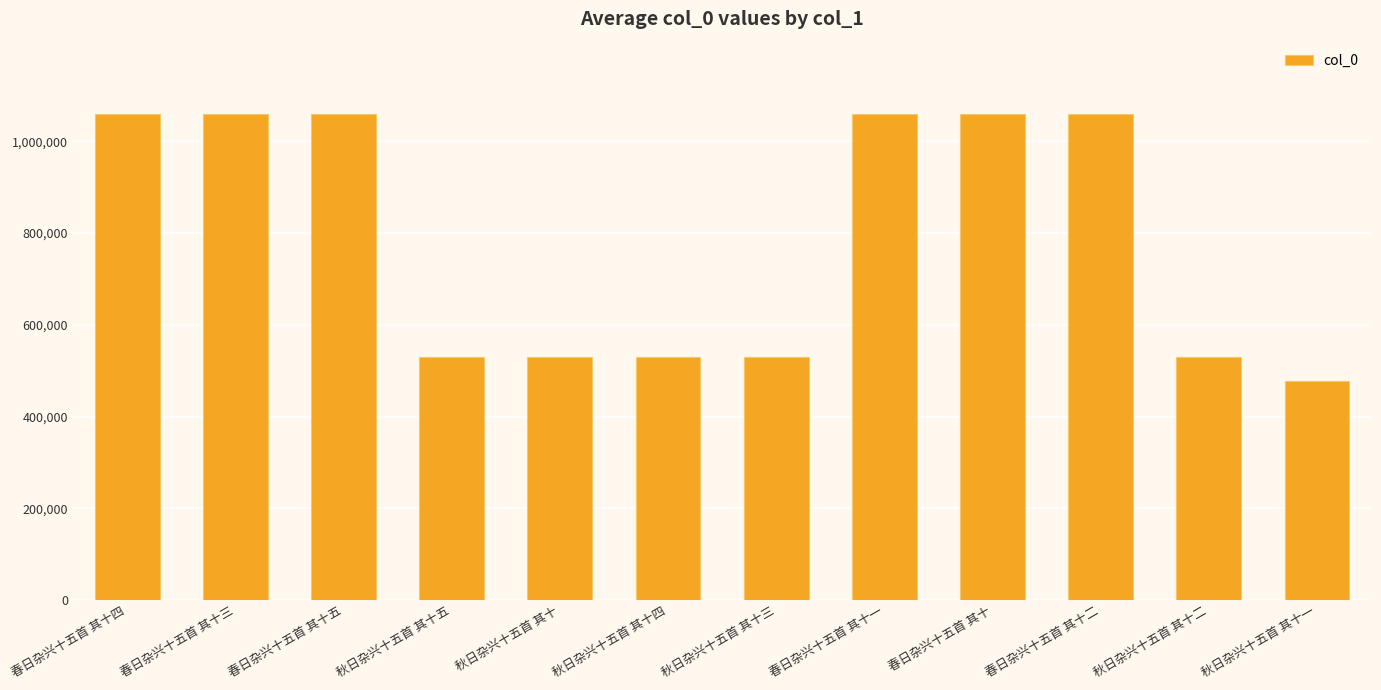

What is the greatest value displayed?

1058344